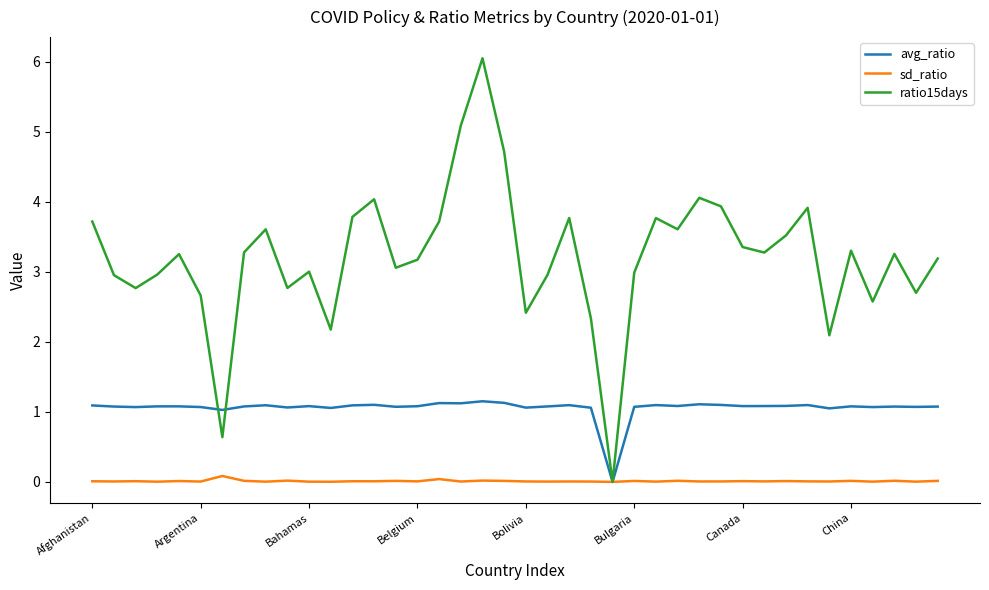

What is the highest value of the avg_ratio series?

1.2